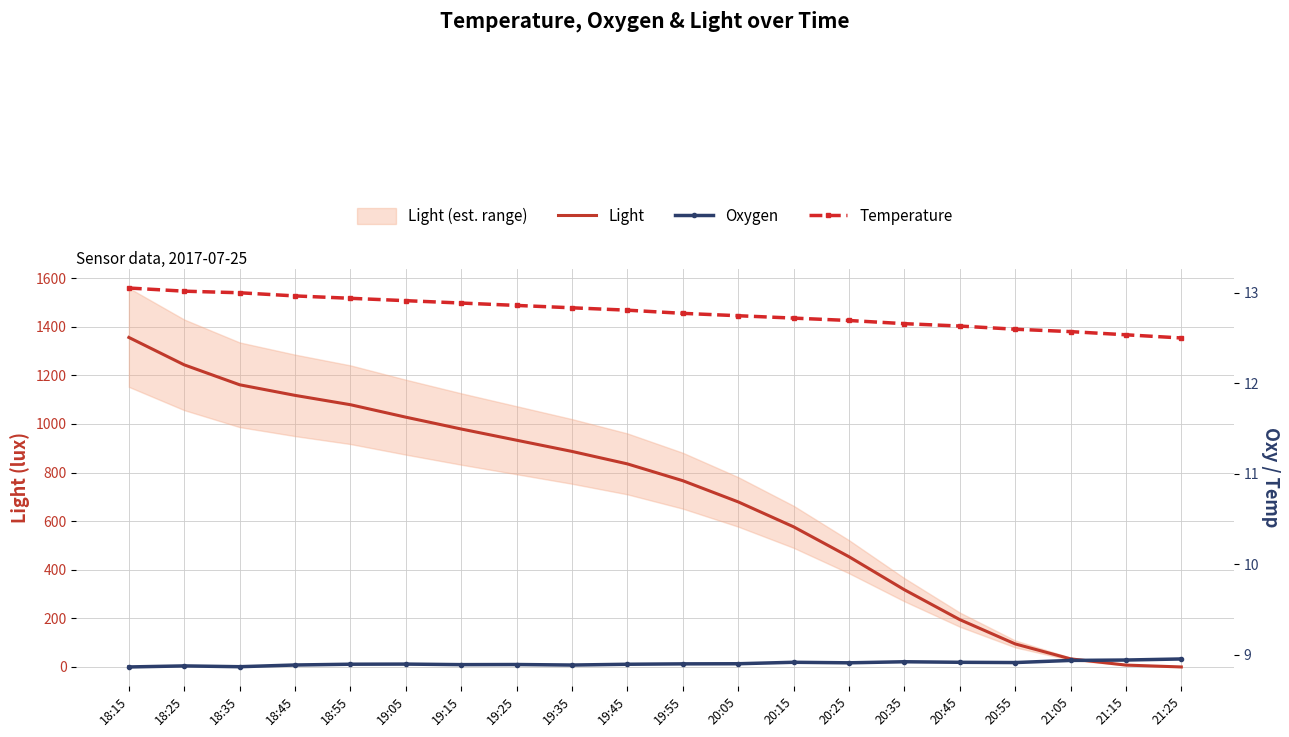

Is this an area chart (filled region under the line)?

No